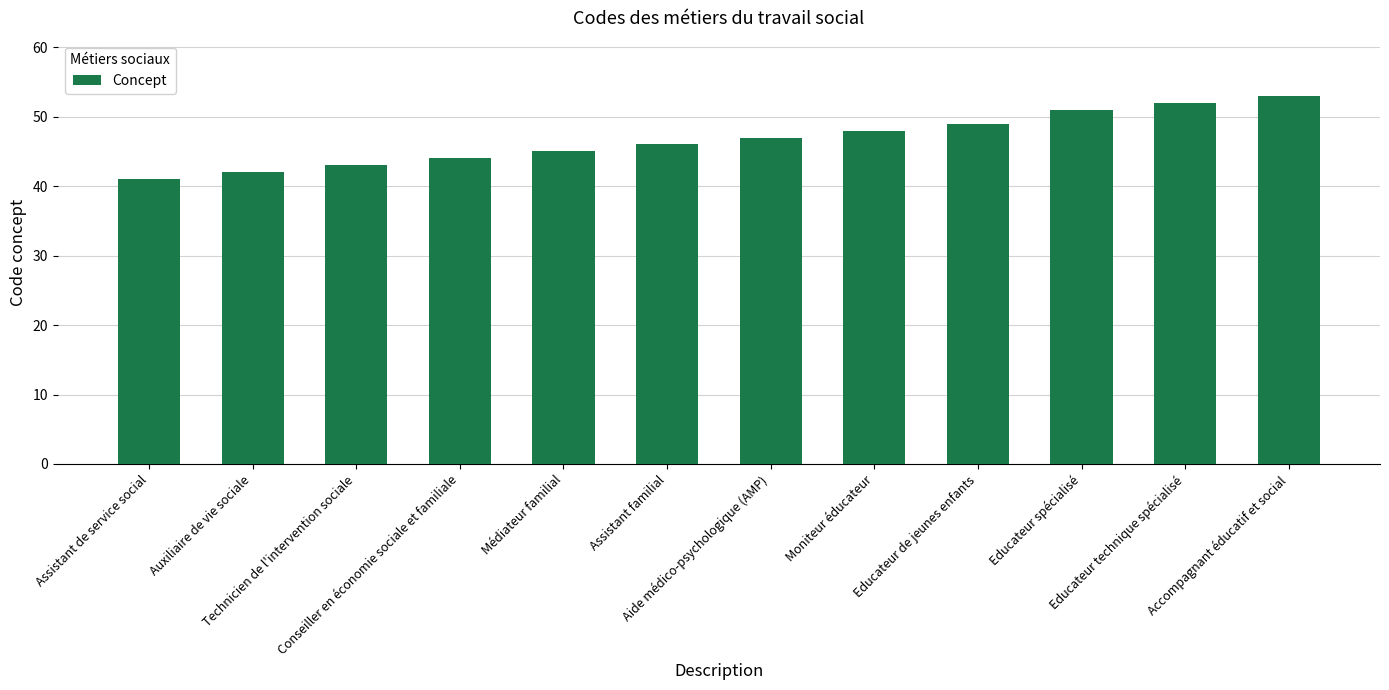

How many bars are there in total?

12